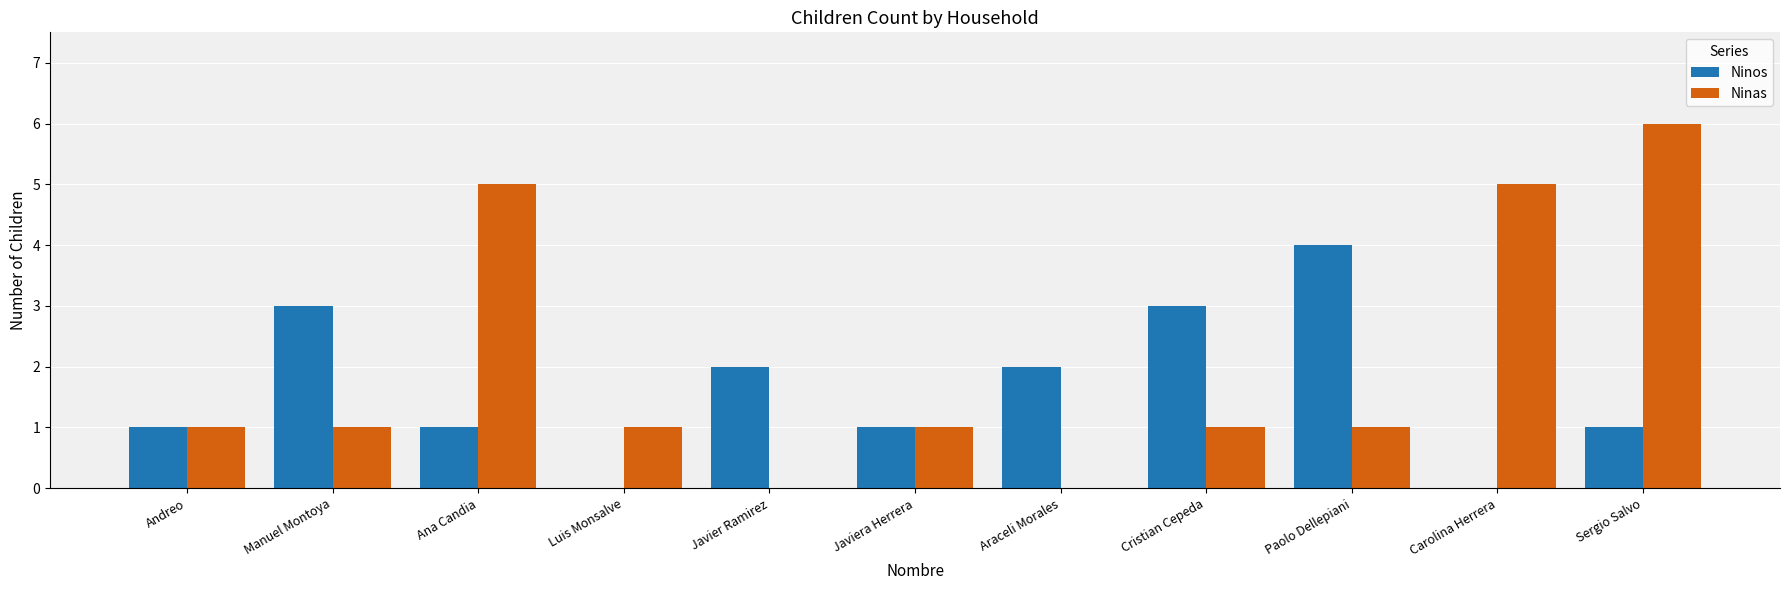

How many data points does each series have?

11